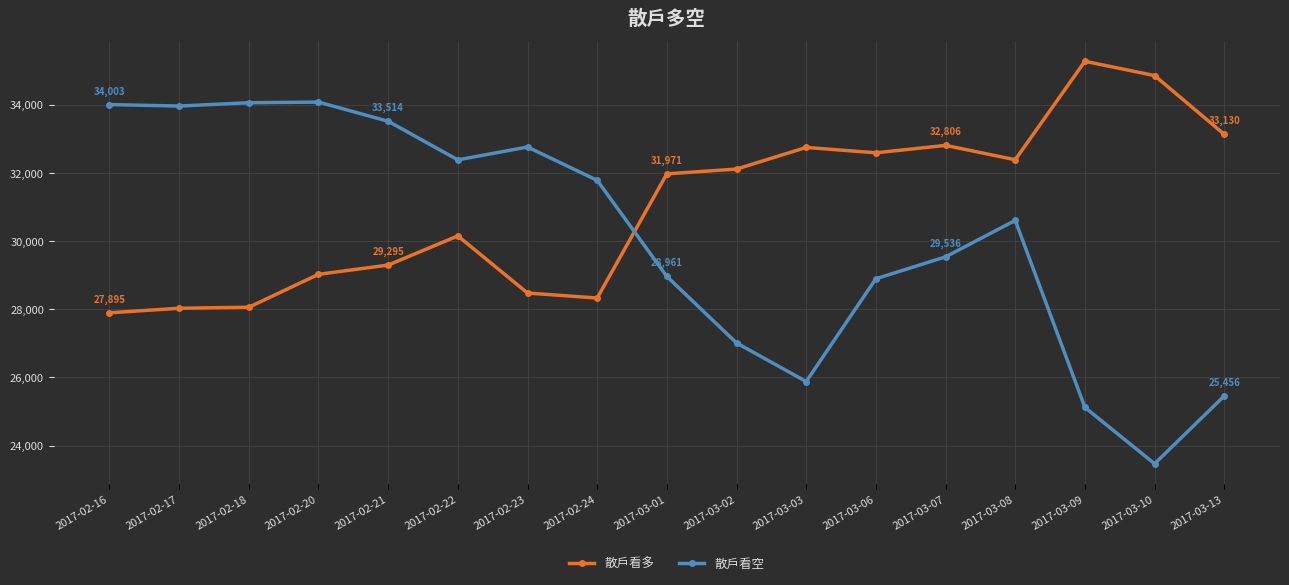

What position from the left is 2017-03-06?

12